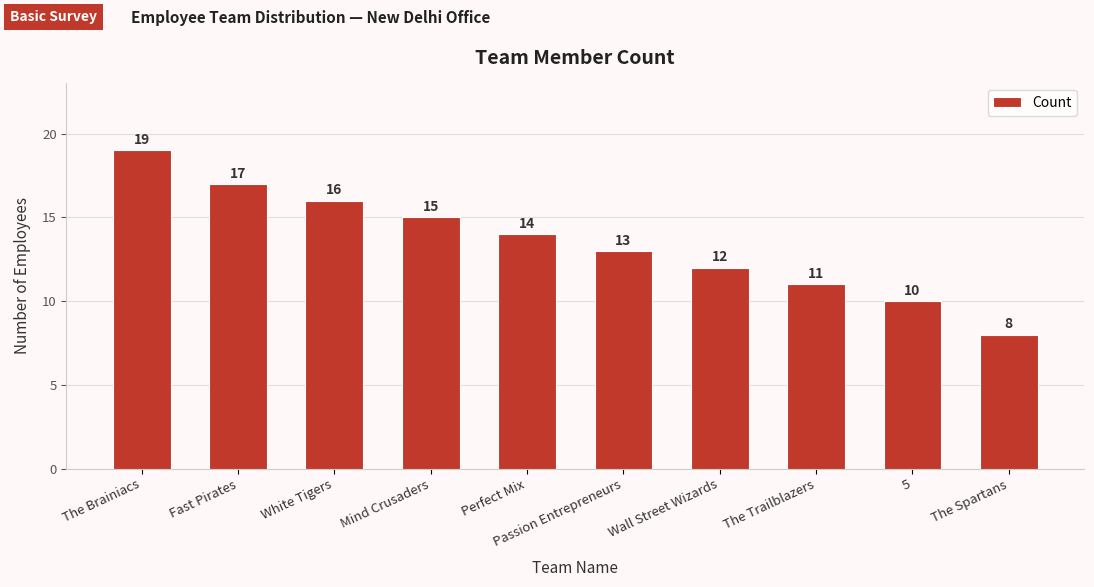

How many bars are there in total?

10